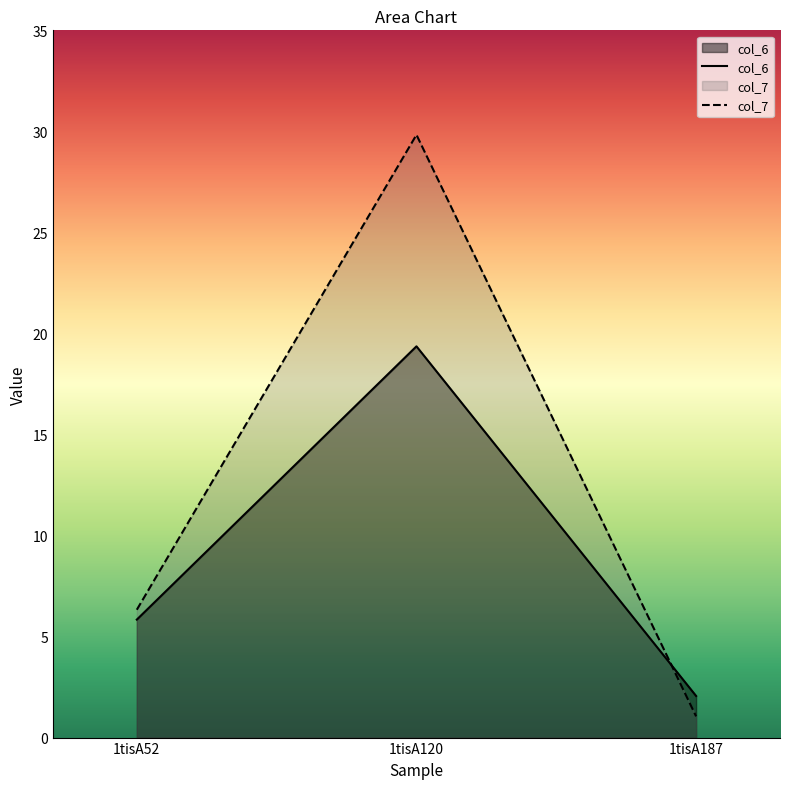

How many lines are shown in the chart?

2